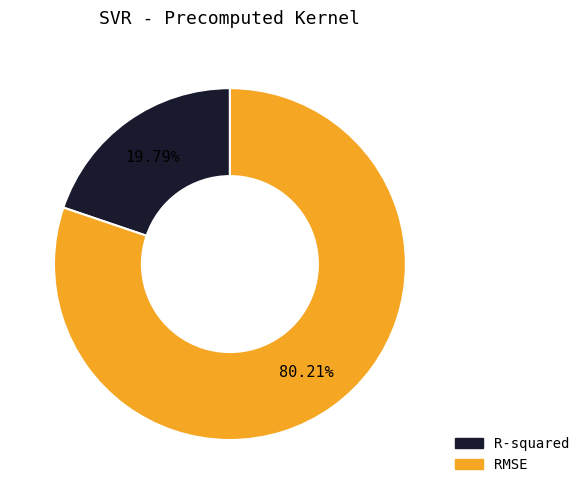

What percentage is the R-squared slice, to the nearest percent?

20%